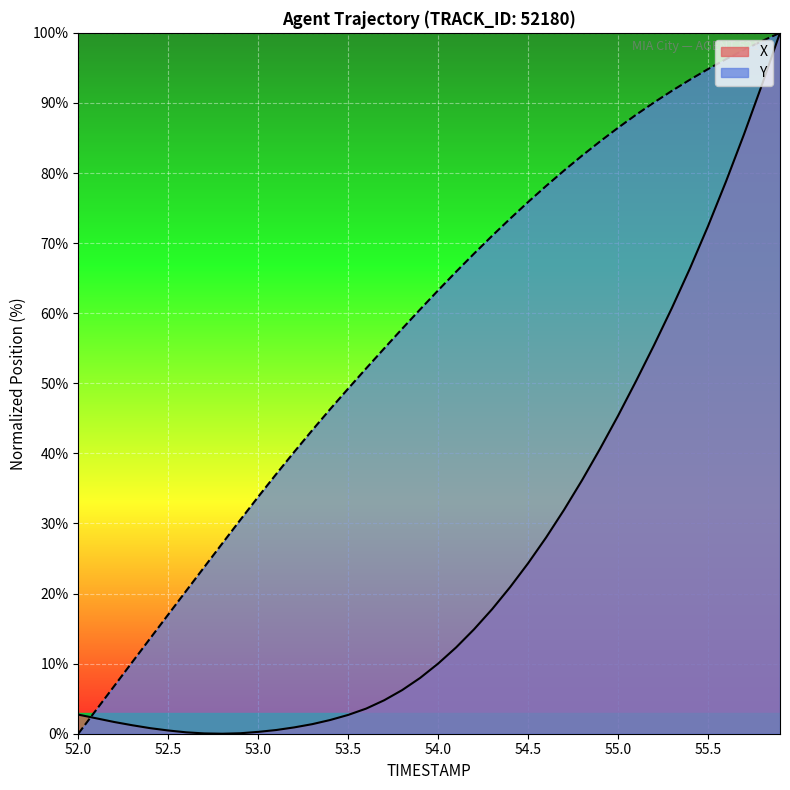

Rank the series by their maximum value, from highest to lowest.

X, Y